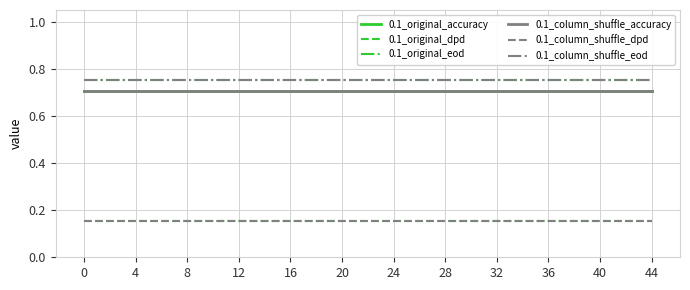

Rank the series at 12 from lowest to highest value.

0.1_original_dpd, 0.1_column_shuffle_dpd, 0.1_original_accuracy, 0.1_column_shuffle_accuracy, 0.1_original_eod, 0.1_column_shuffle_eod